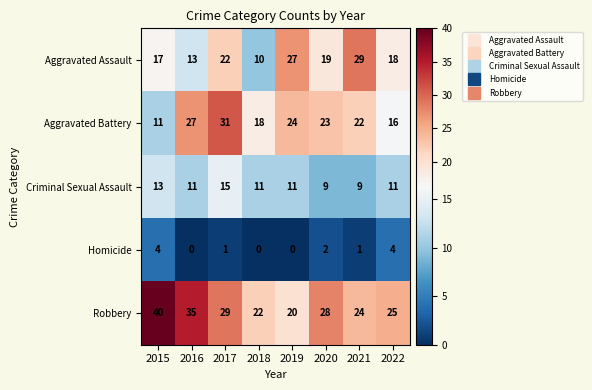

What is the difference between the maximum and second lowest values in the Aggravated Battery series?

15